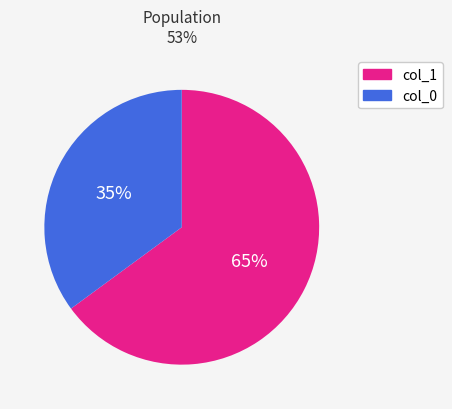

Is there any slice that represents more than half of the pie?

Yes